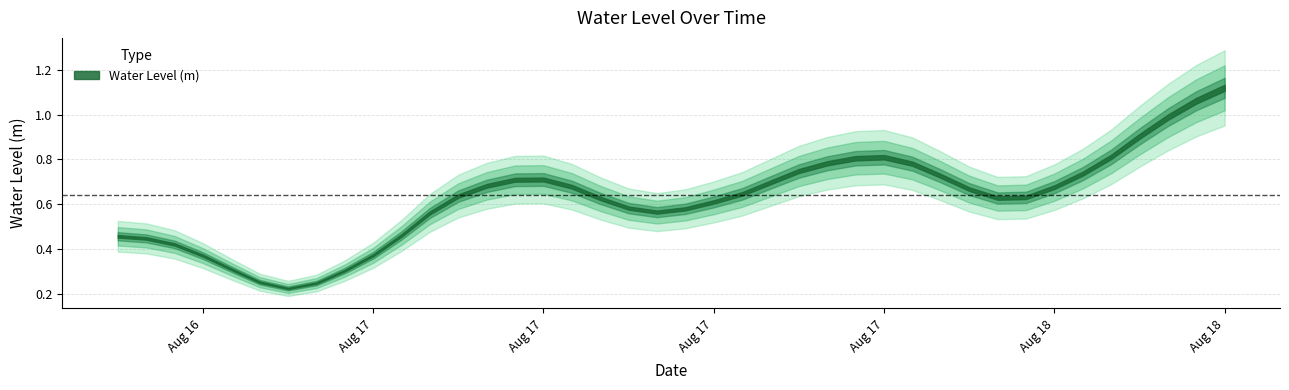

What position from the right is 2025-08-18 07:00:00?

3